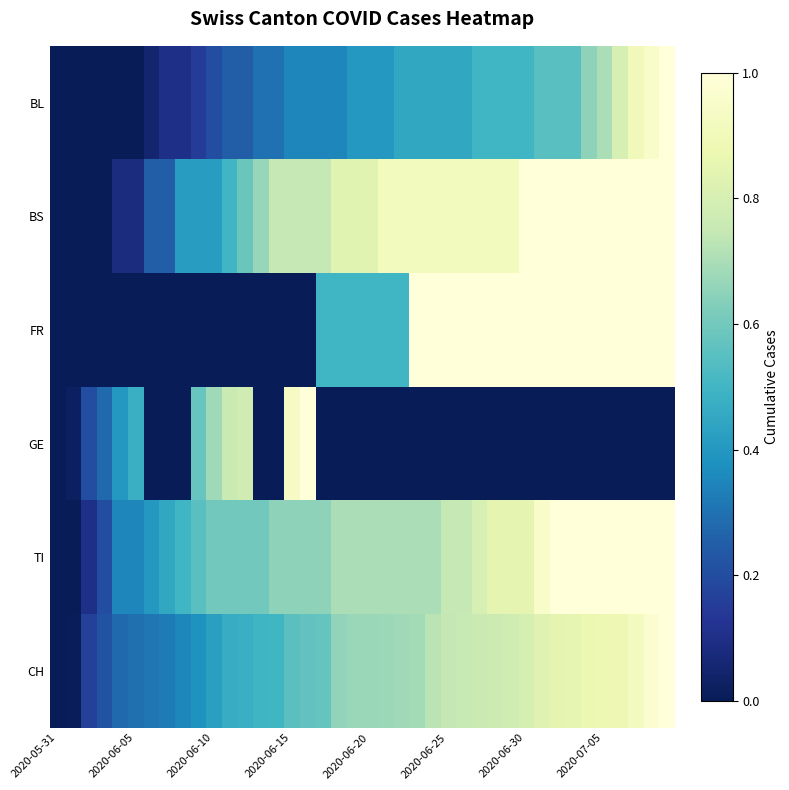

Reading left to right, extract all data points from this chart.

BL: 0.0	0.0	0.0	0.0	0.0	0.0	0.0	0.1	0.1	0.1	0.2	0.2	0.2	0.3	0.3	0.3	0.3	0.3	0.3	0.4	0.4	0.4	0.4	0.4	0.4	0.4	0.4	0.5	0.5	0.5	0.5	0.5	0.5	0.5	0.6	0.7	0.8	0.9	0.9	1.0
BS: 0.0	0.0	0.0	0.0	0.1	0.1	0.2	0.2	0.4	0.4	0.4	0.5	0.6	0.7	0.7	0.7	0.7	0.7	0.8	0.8	0.8	0.9	0.9	0.9	0.9	0.9	0.9	0.9	0.9	0.9	1.0	1.0	1.0	1.0	1.0	1.0	1.0	1.0	1.0	1.0
FR: 0.0	0.0	0.0	0.0	0.0	0.0	0.0	0.0	0.0	0.0	0.0	0.0	0.0	0.0	0.0	0.0	0.0	0.5	0.5	0.5	0.5	0.5	0.5	1.0	1.0	1.0	1.0	1.0	1.0	1.0	1.0	1.0	1.0	1.0	1.0	1.0	1.0	1.0	1.0	1.0
GE: 0.0	0.0	0.2	0.3	0.4	0.5	0.0	0.0	0.0	0.6	0.7	0.8	0.8	0.0	0.0	0.9	1.0	0.0	0.0	0.0	0.0	0.0	0.0	0.0	0.0	0.0	0.0	0.0	0.0	0.0	0.0	0.0	0.0	0.0	0.0	0.0	0.0	0.0	0.0	0.0
TI: 0.0	0.0	0.1	0.2	0.3	0.3	0.4	0.4	0.5	0.5	0.6	0.6	0.6	0.6	0.6	0.6	0.6	0.6	0.7	0.7	0.7	0.7	0.7	0.7	0.7	0.7	0.7	0.8	0.8	0.8	0.8	0.9	1.0	1.0	1.0	1.0	1.0	1.0	1.0	1.0
CH: 0.0	0.0	0.2	0.2	0.3	0.3	0.3	0.3	0.4	0.4	0.4	0.5	0.5	0.5	0.5	0.6	0.6	0.6	0.7	0.7	0.7	0.7	0.7	0.7	0.7	0.7	0.8	0.8	0.8	0.8	0.8	0.8	0.8	0.9	0.9	0.9	0.9	0.9	1.0	1.0